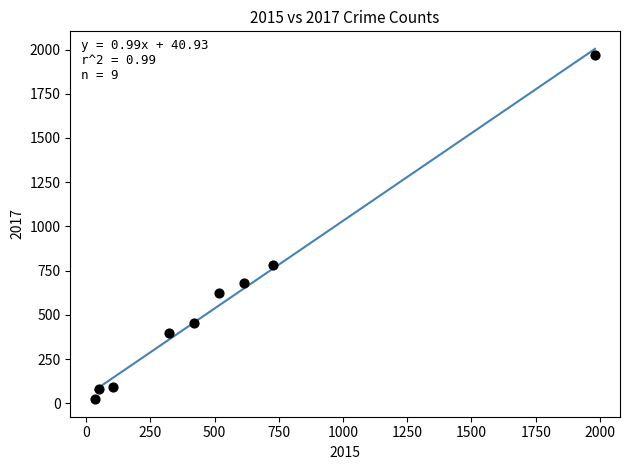

What is the average Y value?

566